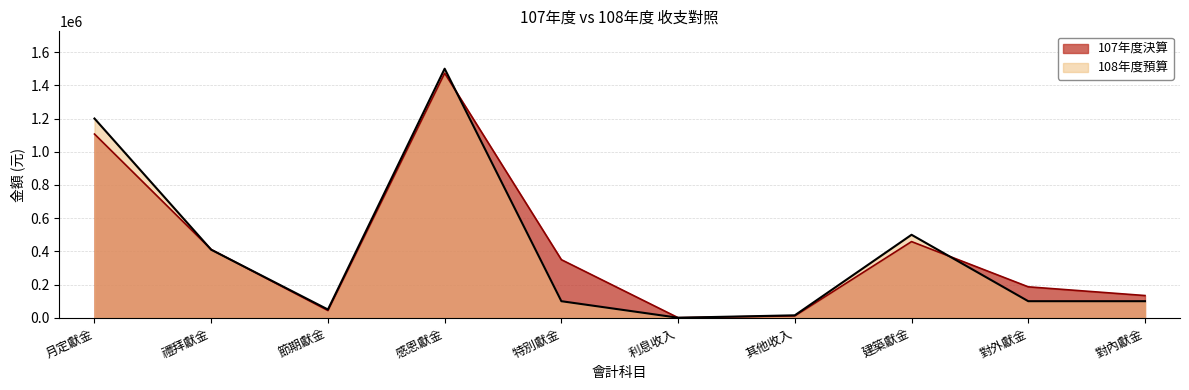

Count the number of data series in this chart.

2